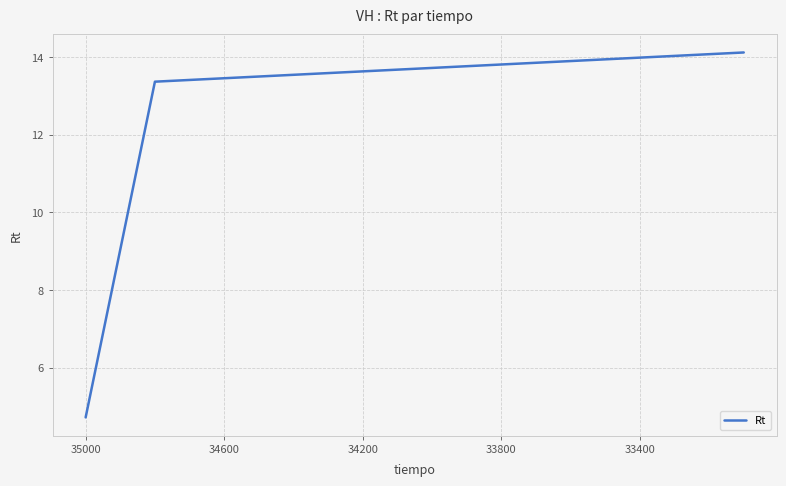

What is the value of the 10th point from the left?

13.7